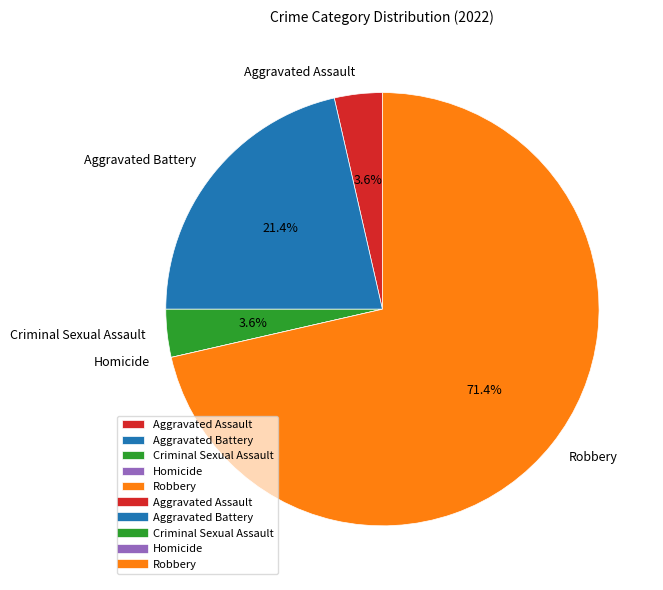

Is it true that Aggravated Battery is 21% of the pie?

True